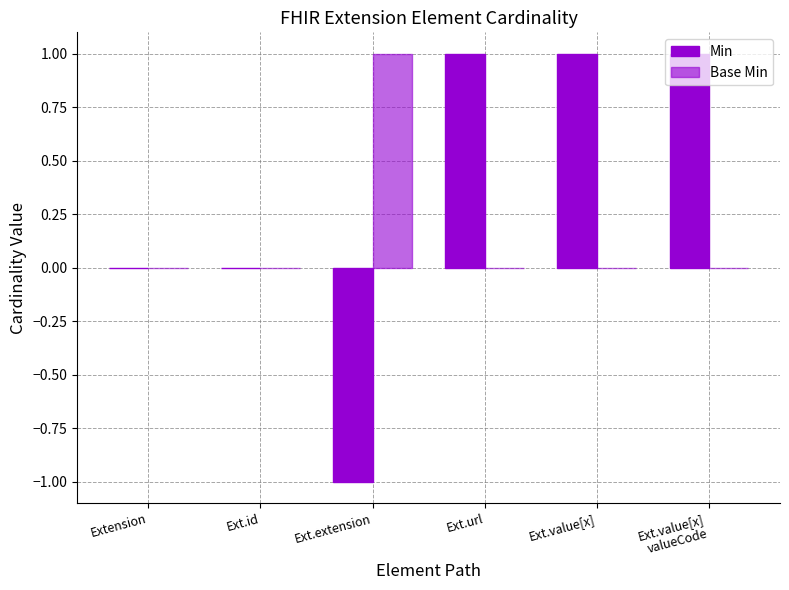

What position from the left is Ext.value[x]
valueCode?

6